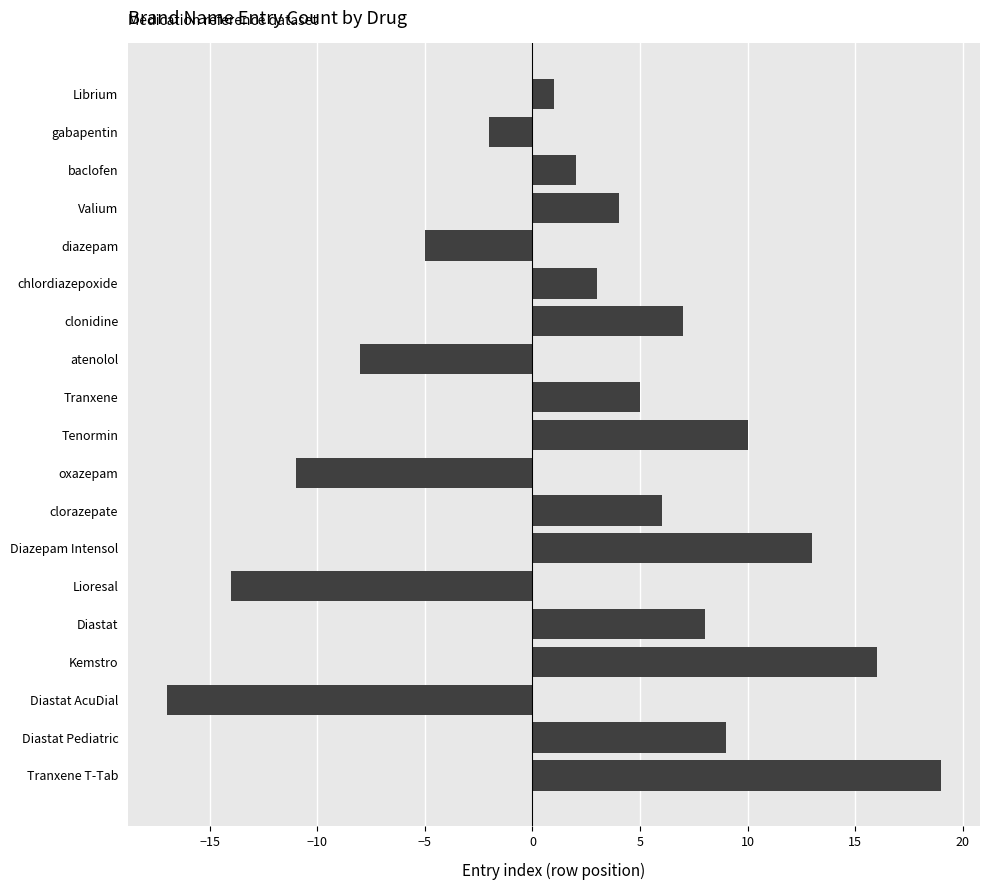

Count the number of categories in the chart.

19